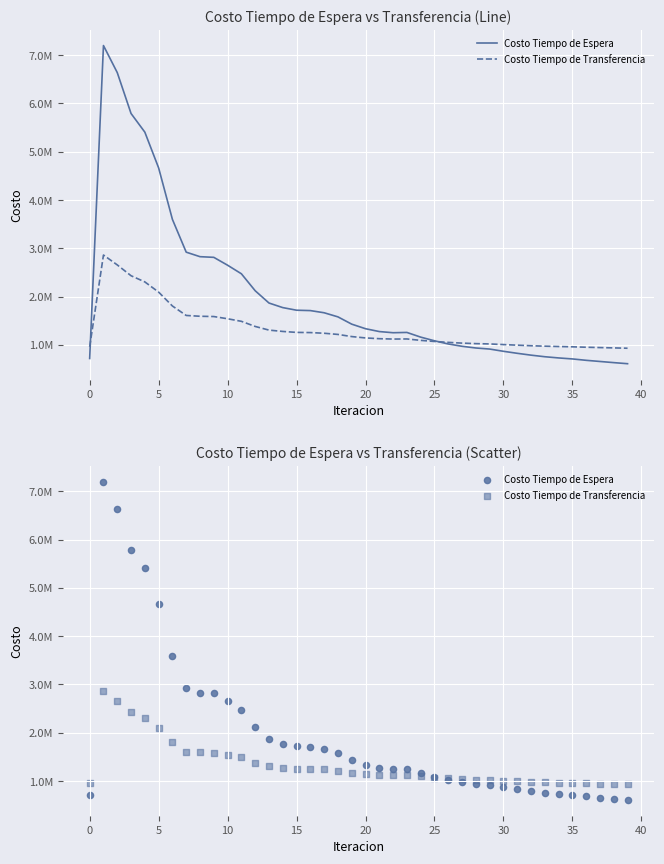

Which series contains the highest Y value?

Costo Tiempo de Espera